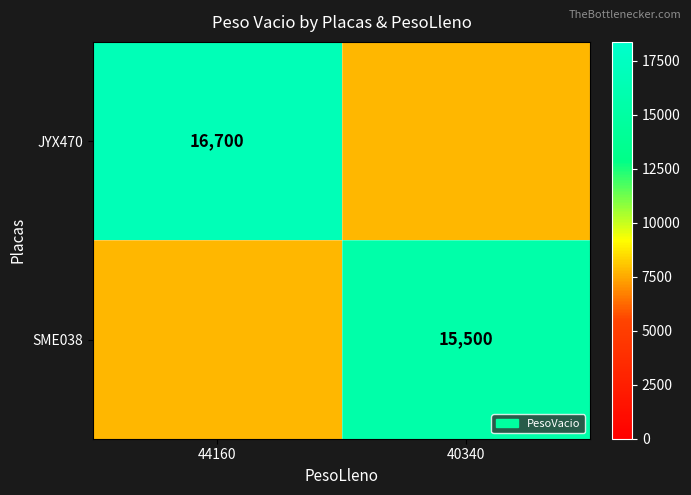

Is the value of SME038 at 40340 greater than the value of JYX470 at 44160?

No